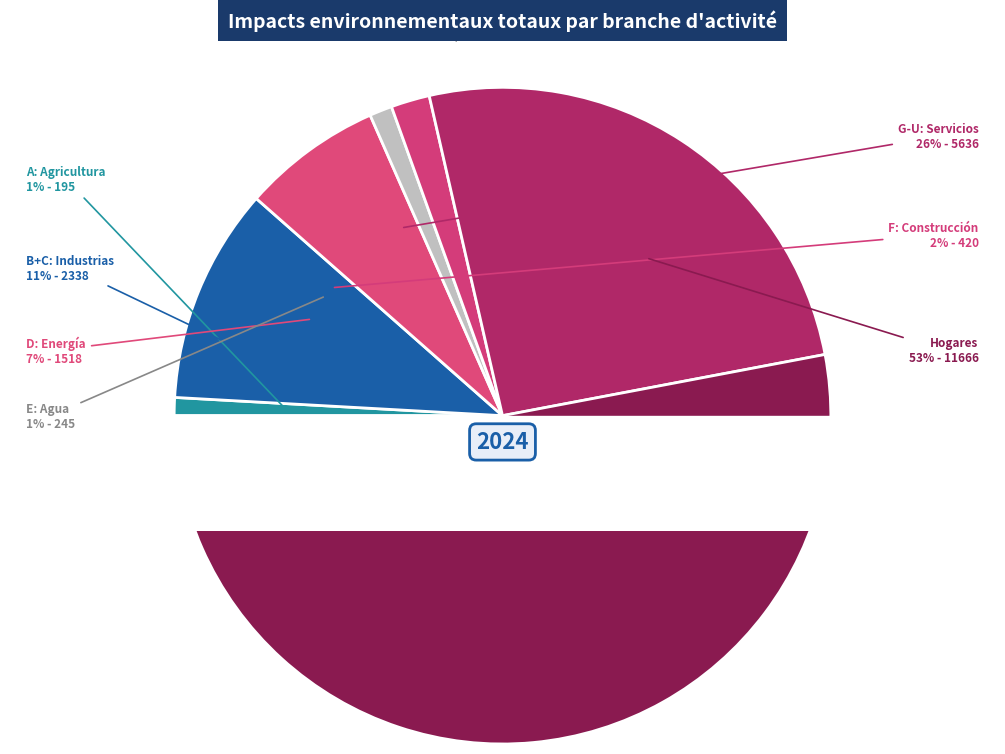

Which slice is the largest?

Hogares